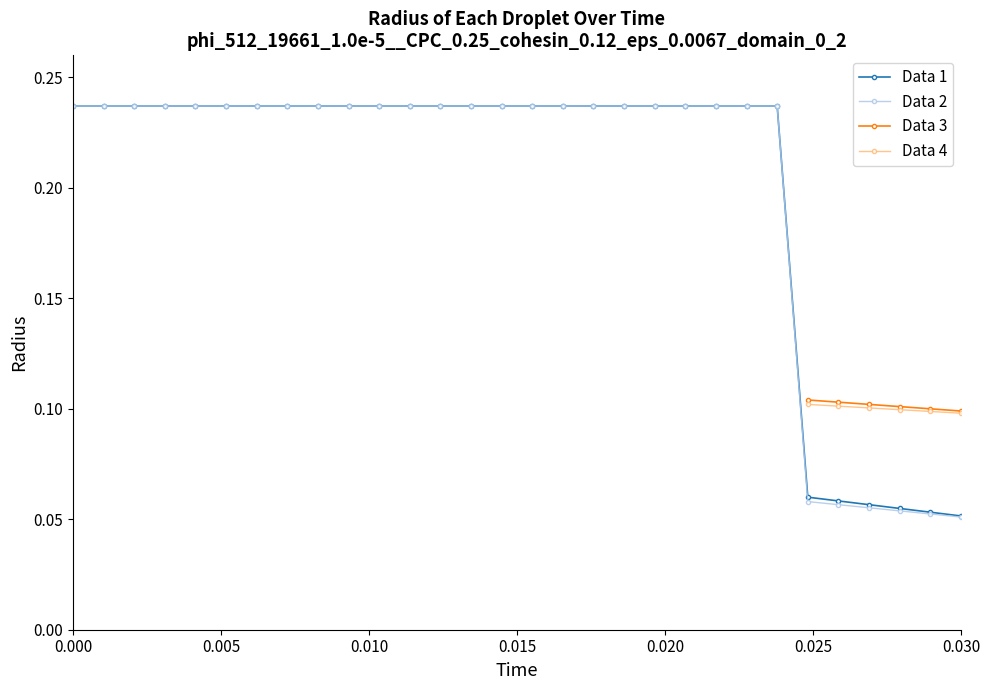

How many data points does each series have?

30